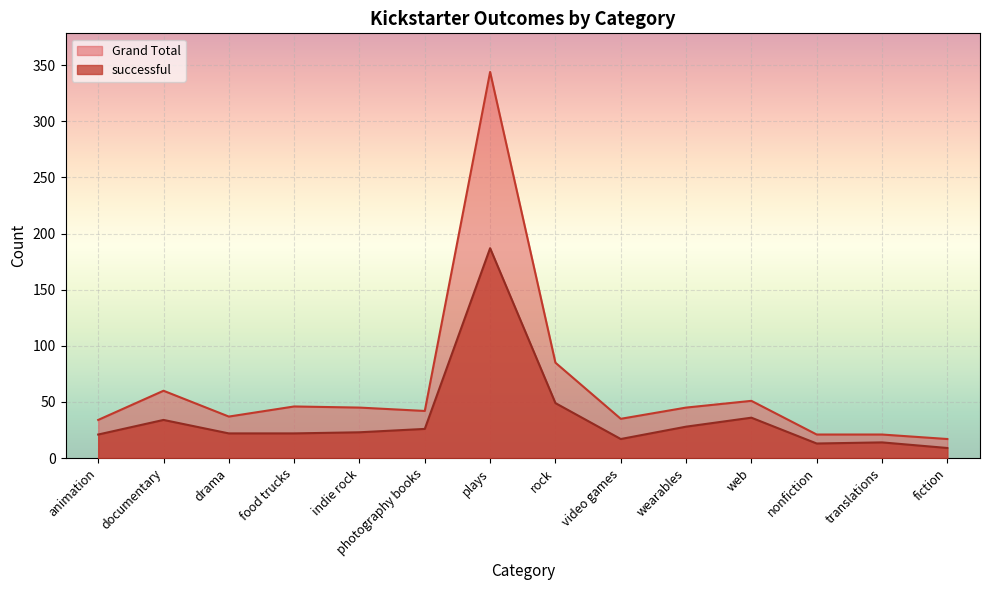

List the series in order of their overall mean, lowest first.

successful, Grand Total